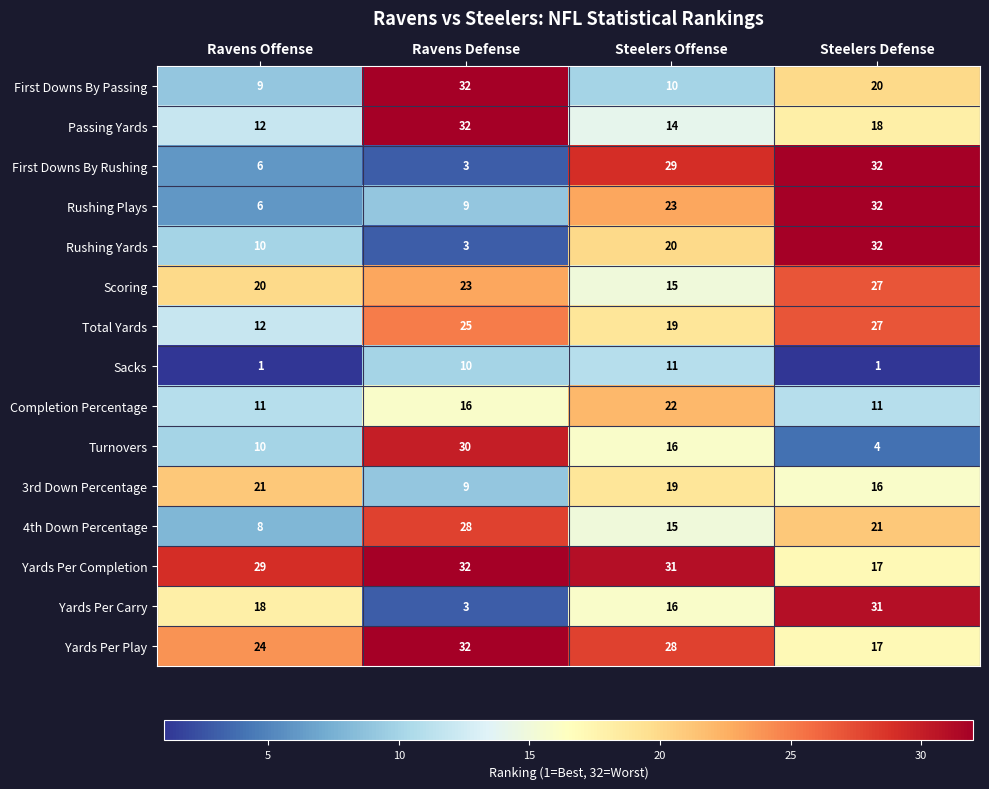

At which label does 3rd Down Percentage reach its peak?

Ravens Offense